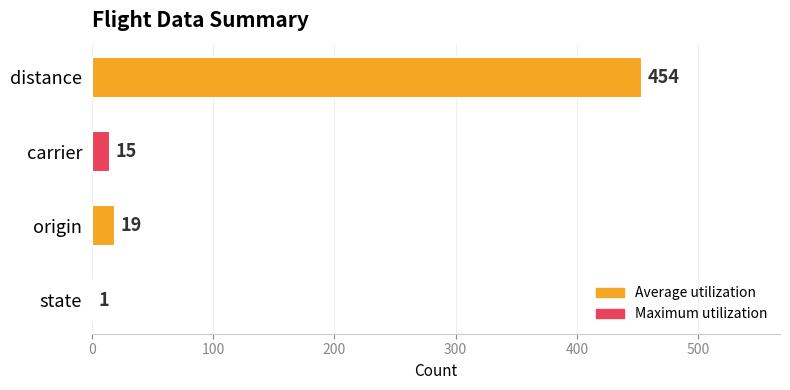

What is the greatest value displayed?

454